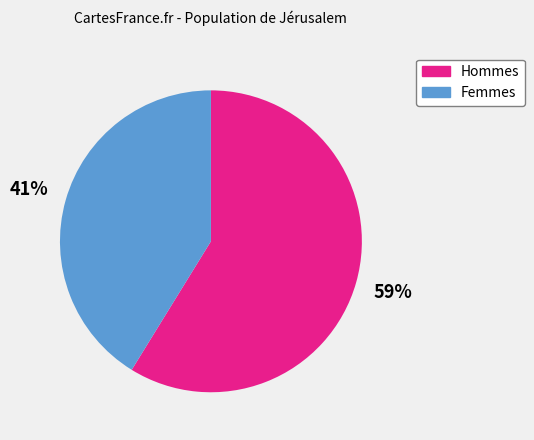

Does any single category account for the majority?

Yes